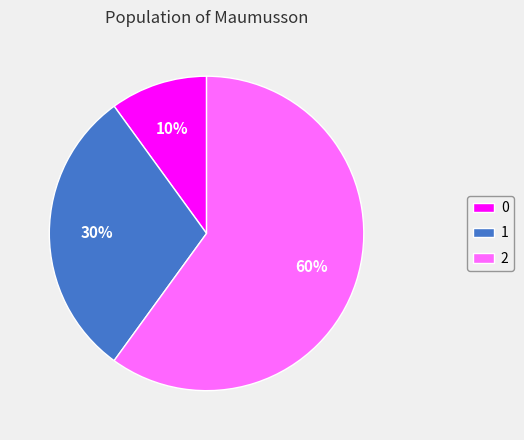

To the nearest percent, what is the average slice percentage?

33%